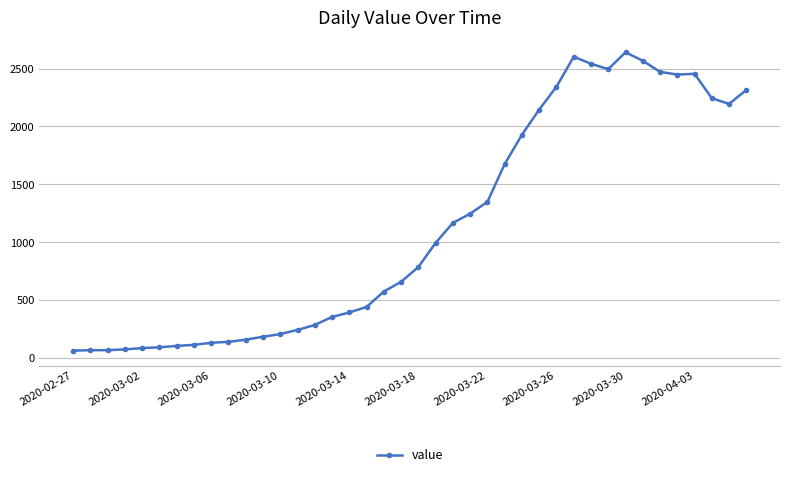

What is the difference between the maximum and minimum values?

2579